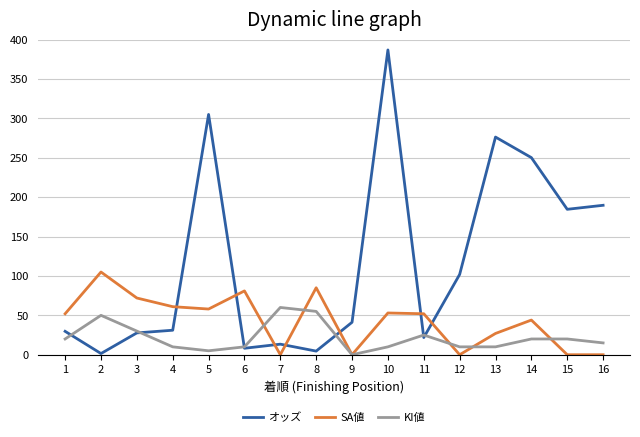

True or false: オッズ has more than 0 interior local peaks.

True